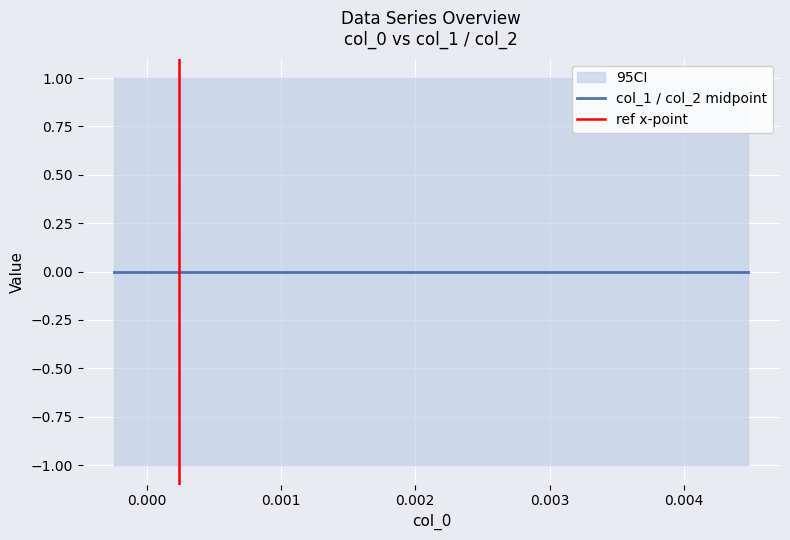

What is the sum of the col_1 values at 0 and 2?

-2